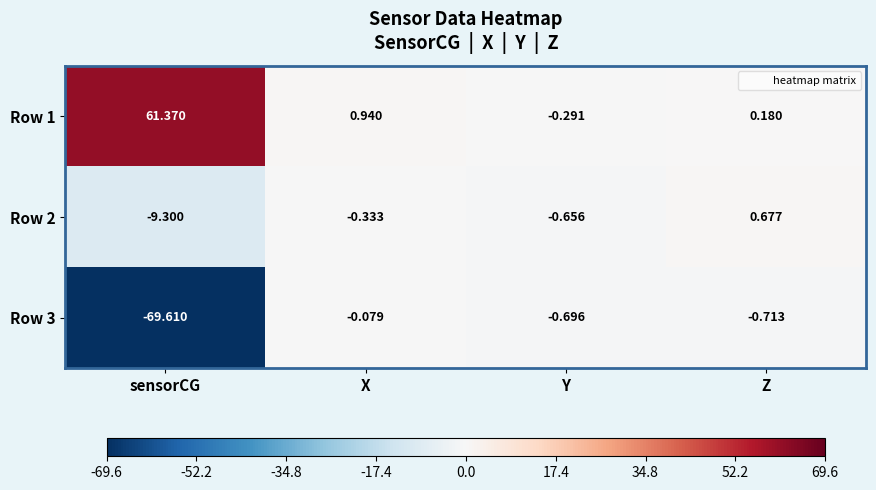

Which series has the largest range (max minus min)?

Row 3